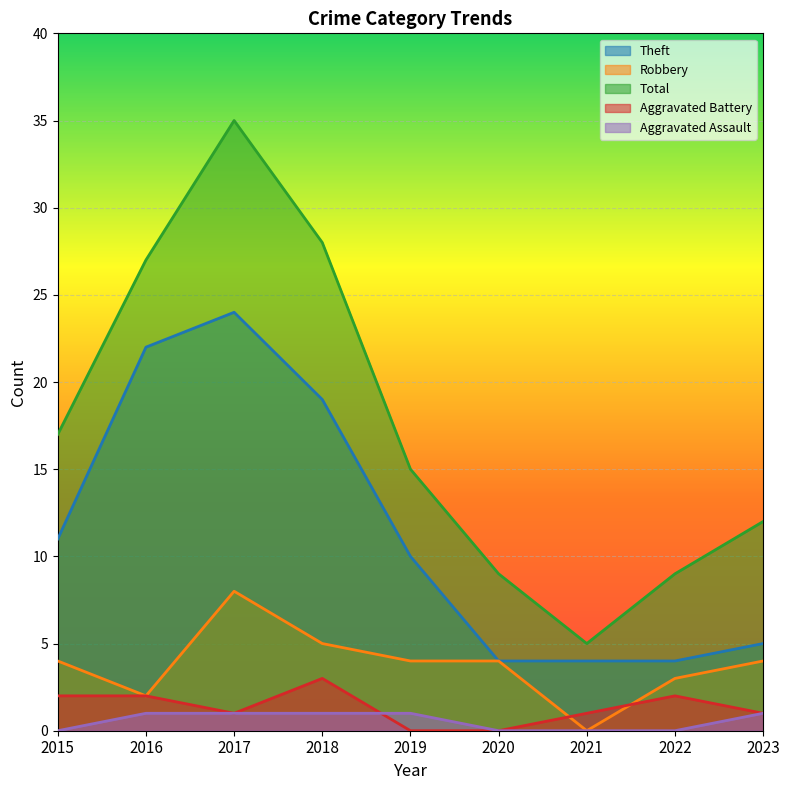

What is the difference between the maximum and minimum values in the Theft series?

20